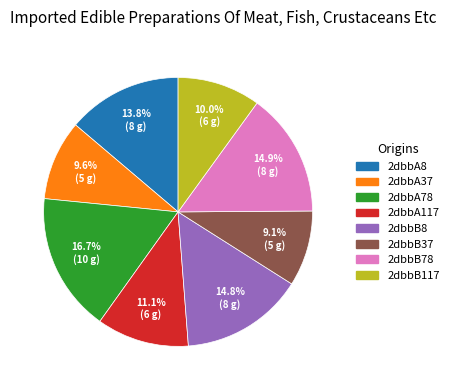

To the nearest percent, what is the difference between the 2dbbB117 and 2dbbA8 slice percentages?

4%